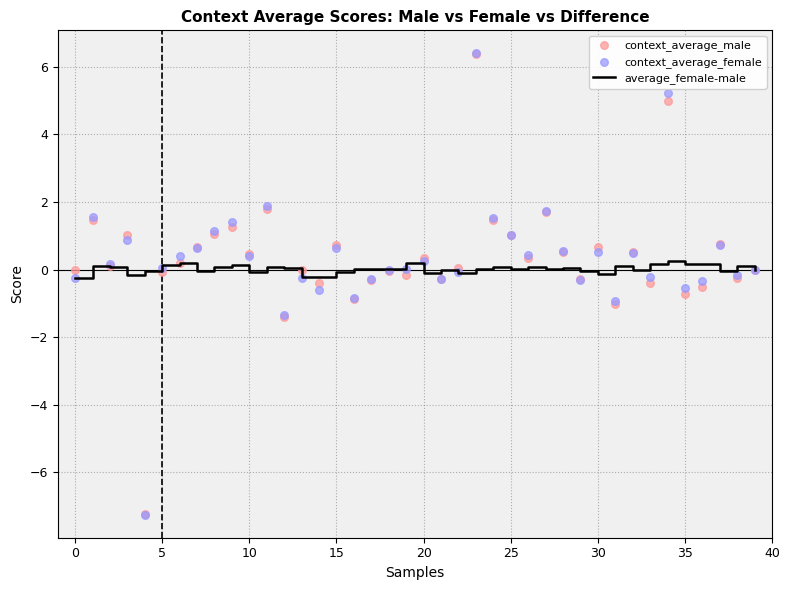

At how many categories does at least one series exceed 1?

10